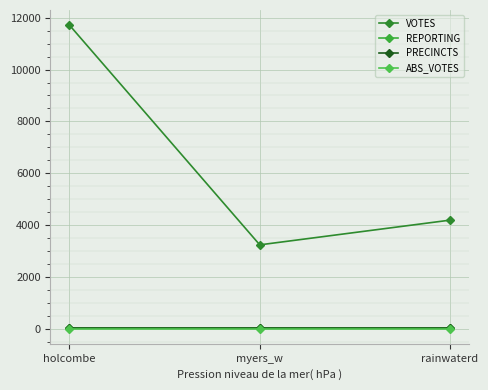

At which label is VOTES closest to 7474?

rainwaterd